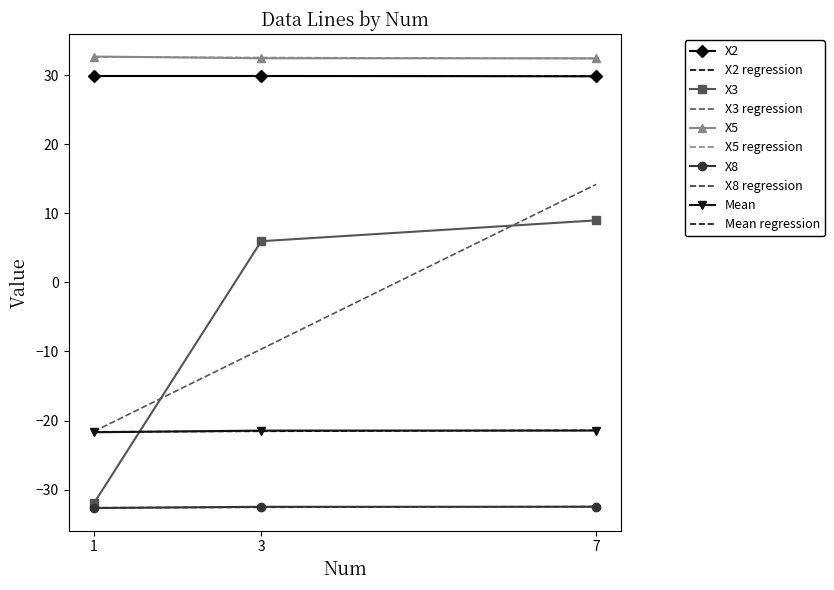

Which series has the largest total across all categories?

X5